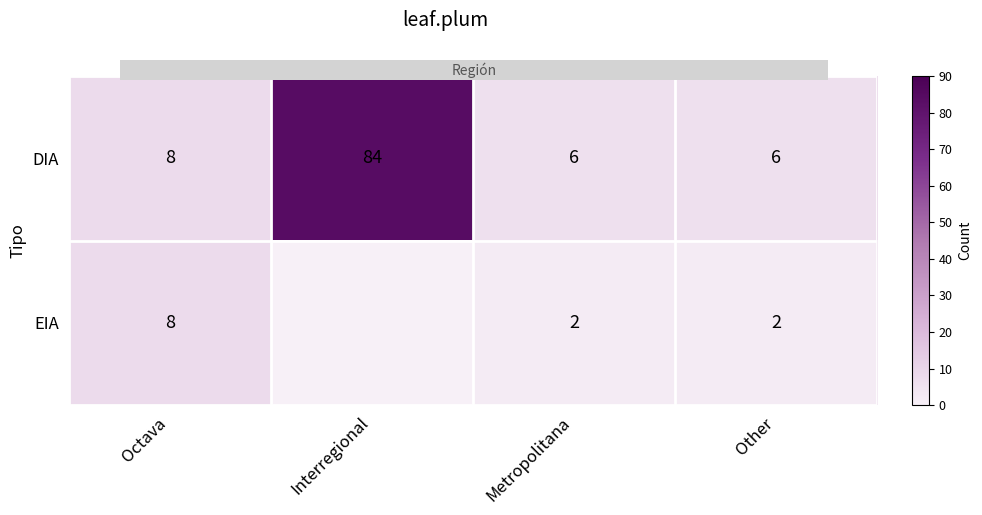

What value does the EIA series have at Octava?

8